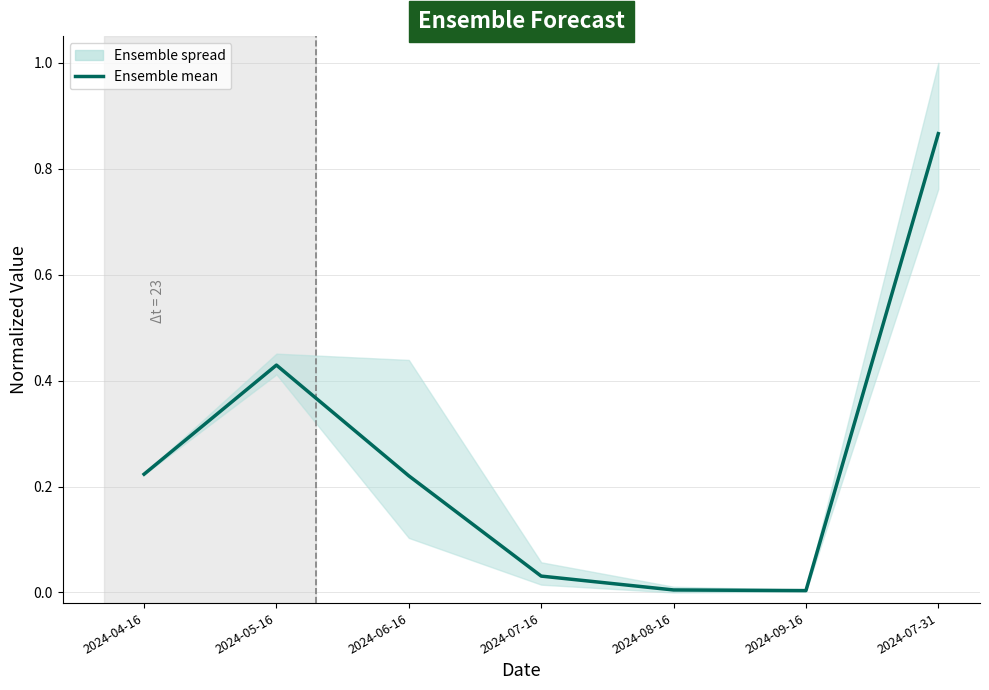

How many interior local peaks (higher than both neighbors) does the data have?

1